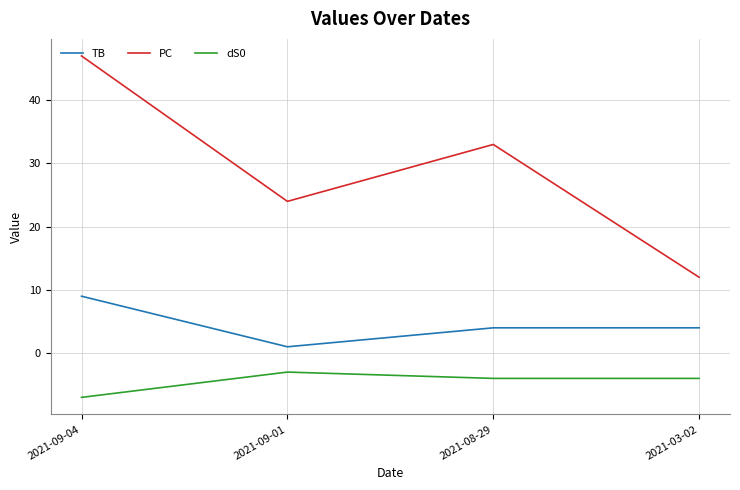

What is the total value across all series at 2021-09-01?

22